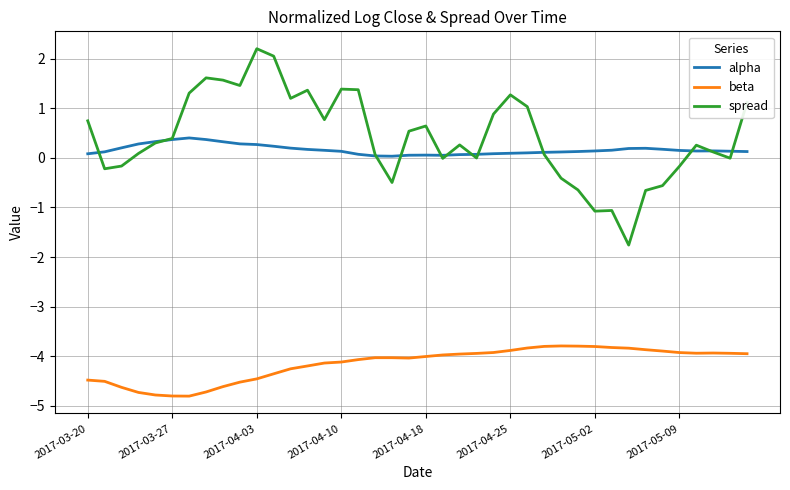

What are all the series names shown in the legend?

alpha, beta, spread